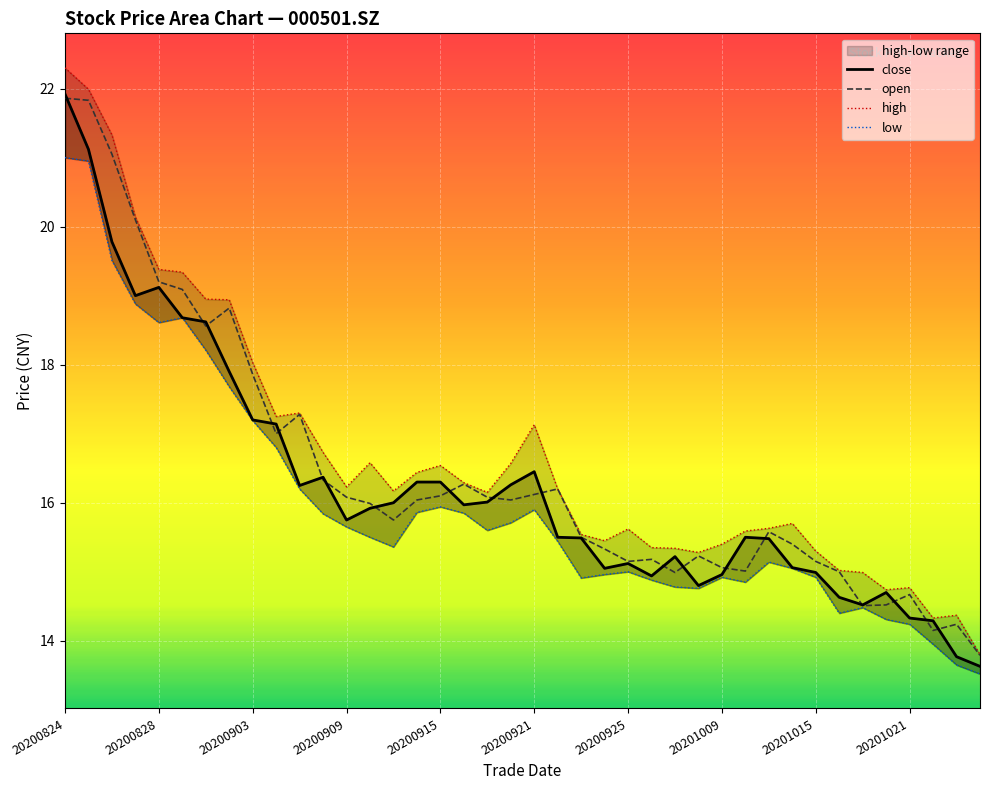

How many data points does each series have?

40